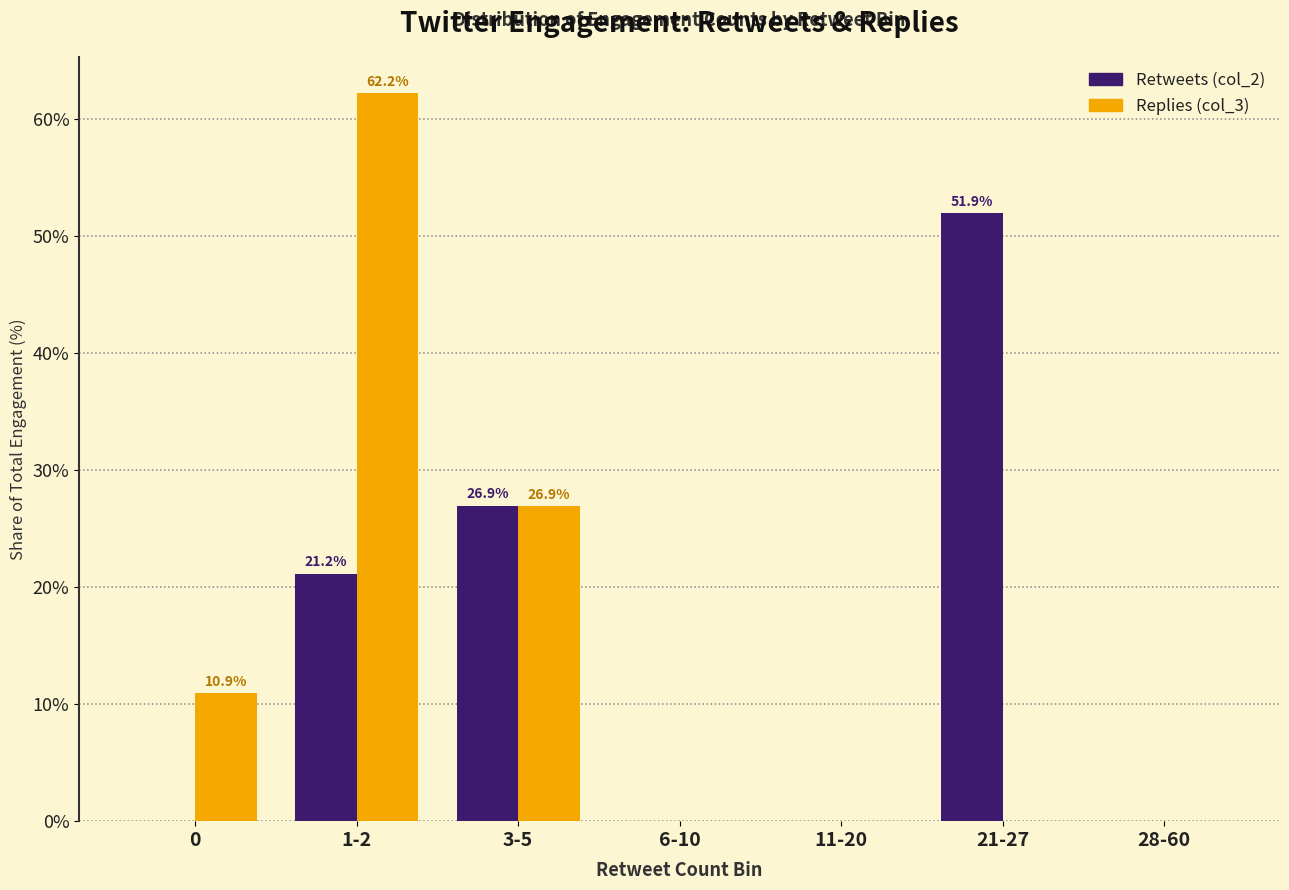

What are all the series names shown in the legend?

Retweets (col_2), Replies (col_3)